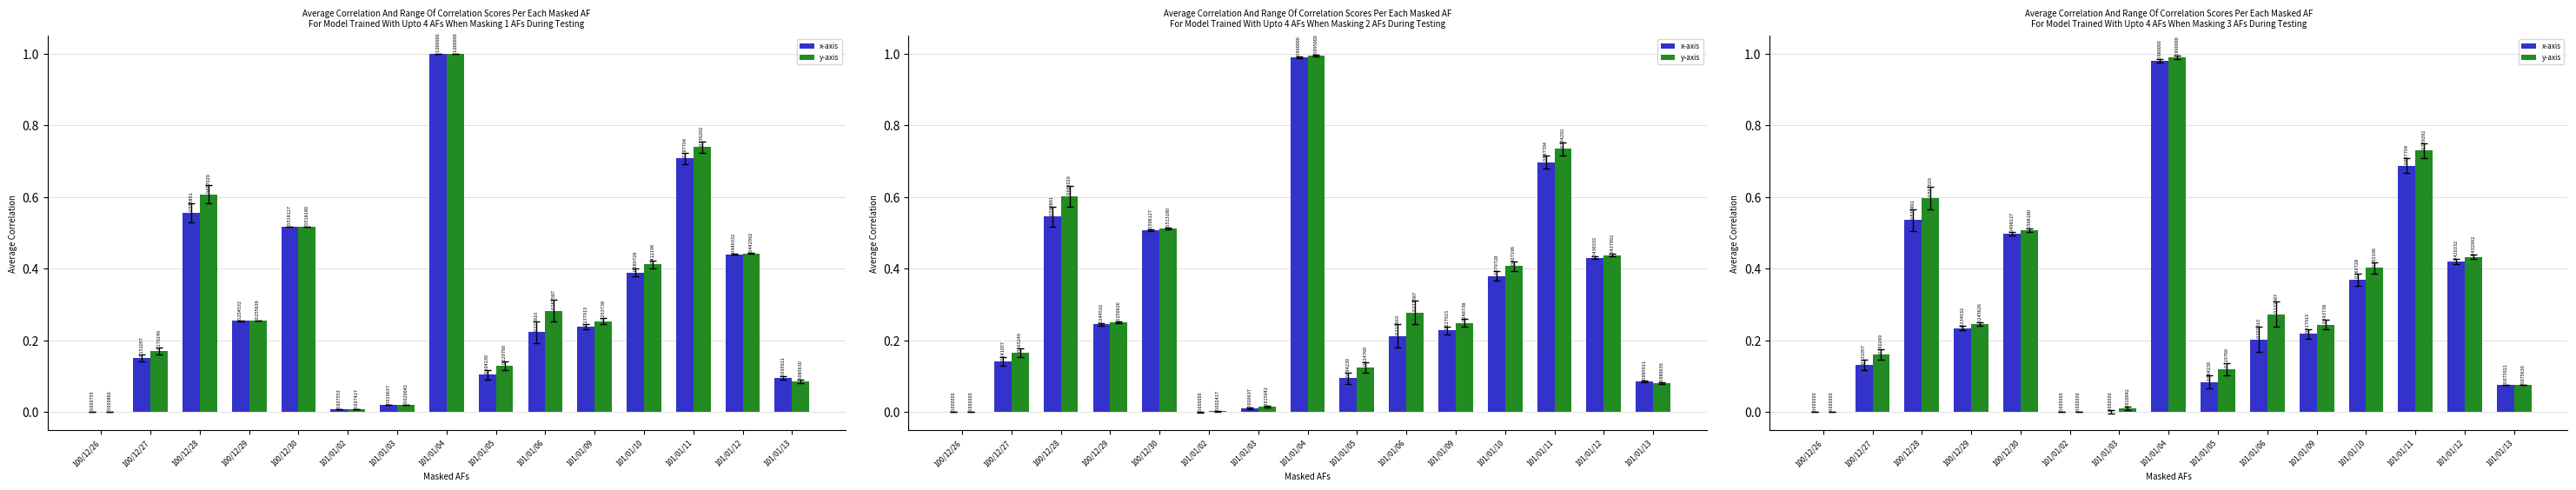

How many data points in x-axis are above 0?

12